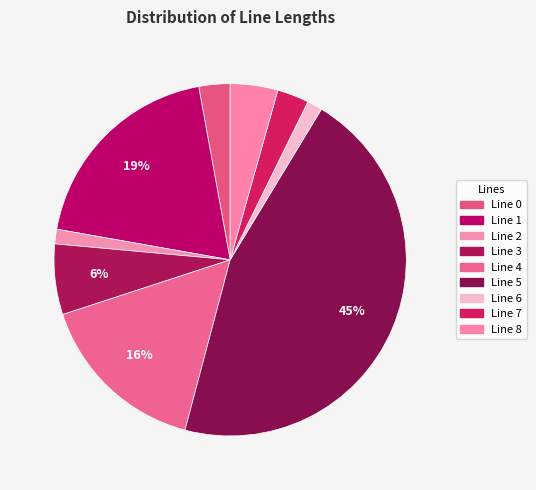

How many segments does this pie chart have?

9